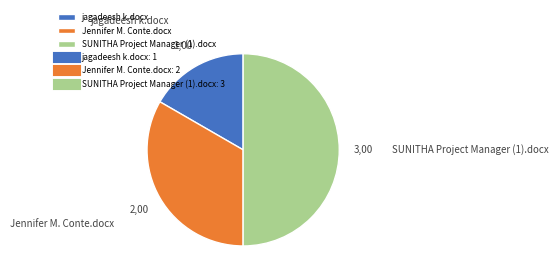

Rank the categories by value from lowest to highest.

jagadeesh k.docx, Jennifer M. Conte.docx, SUNITHA Project Manager (1).docx